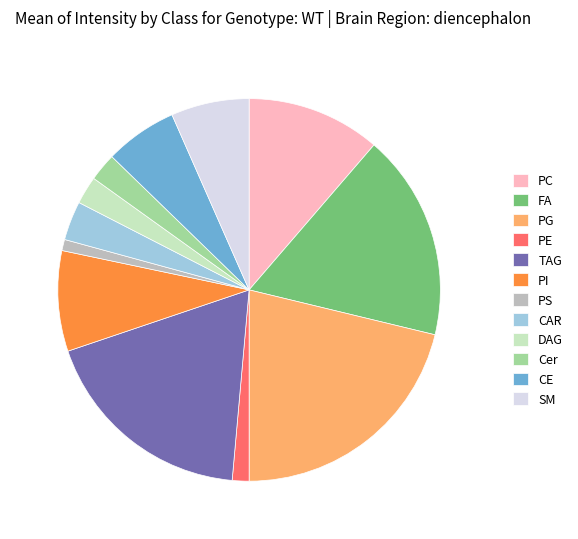

Do PI and SM together represent more than half of the pie?

No